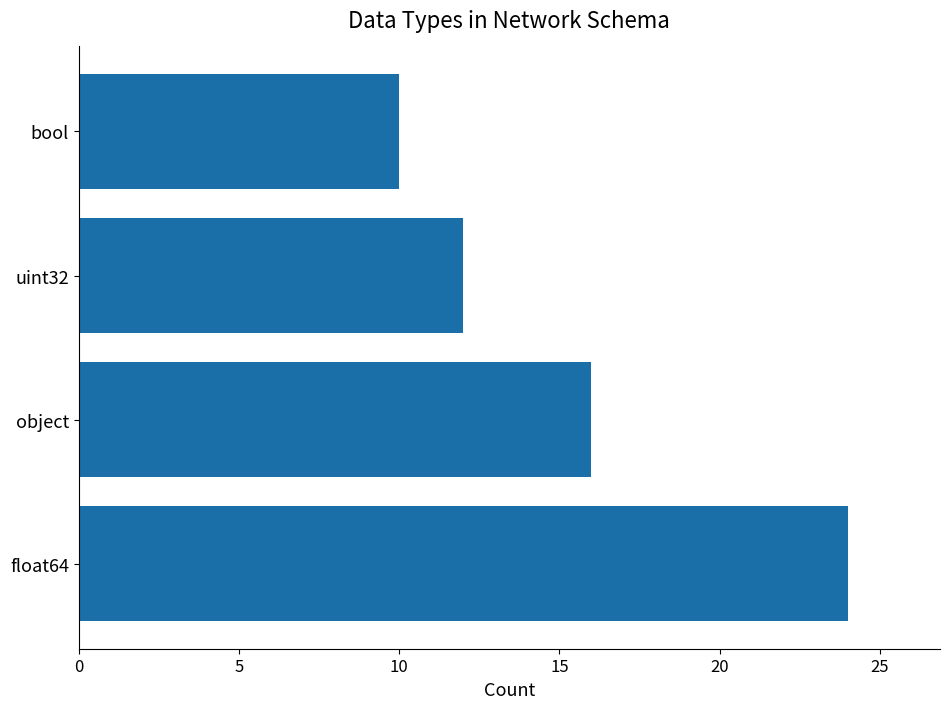

What is the difference between the values at uint32 and object?

4